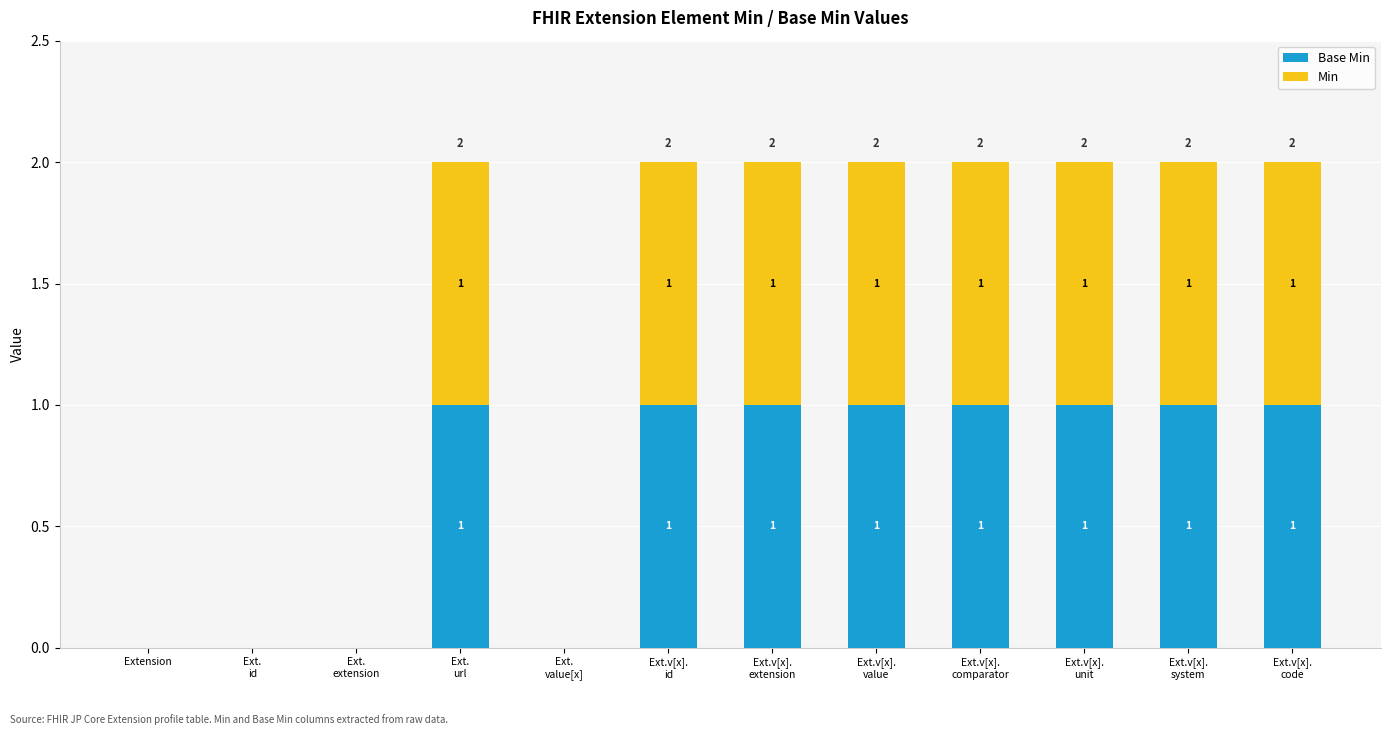

The Min series shows 2 at Ext.v[x].
comparator. True or false?

False